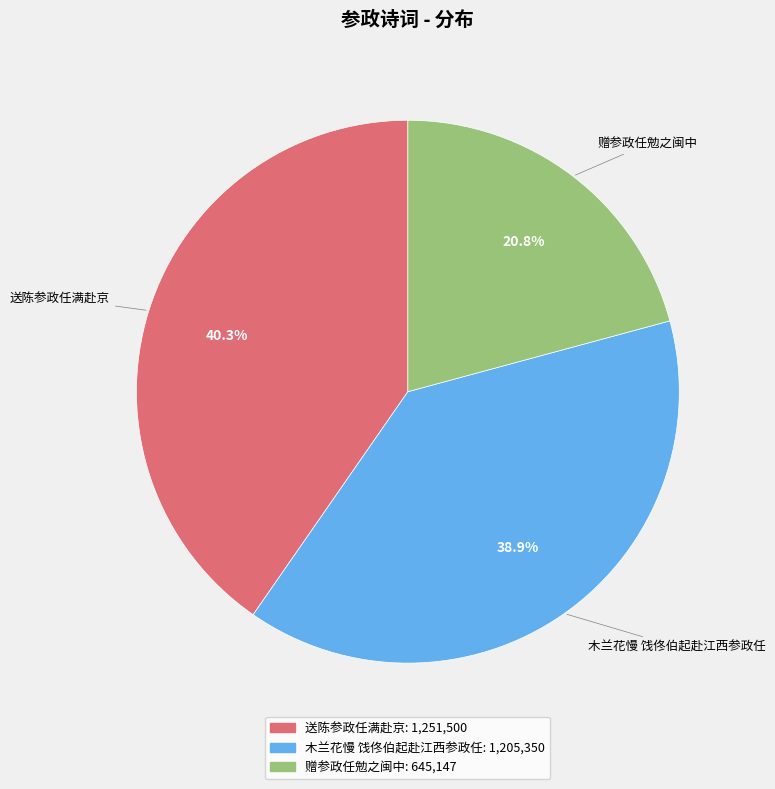

Is there any slice that represents more than half of the pie?

No